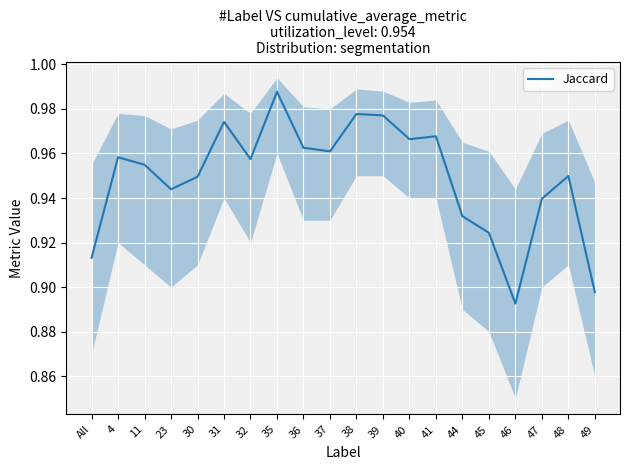

Which has a higher value, 40 or 46?

40